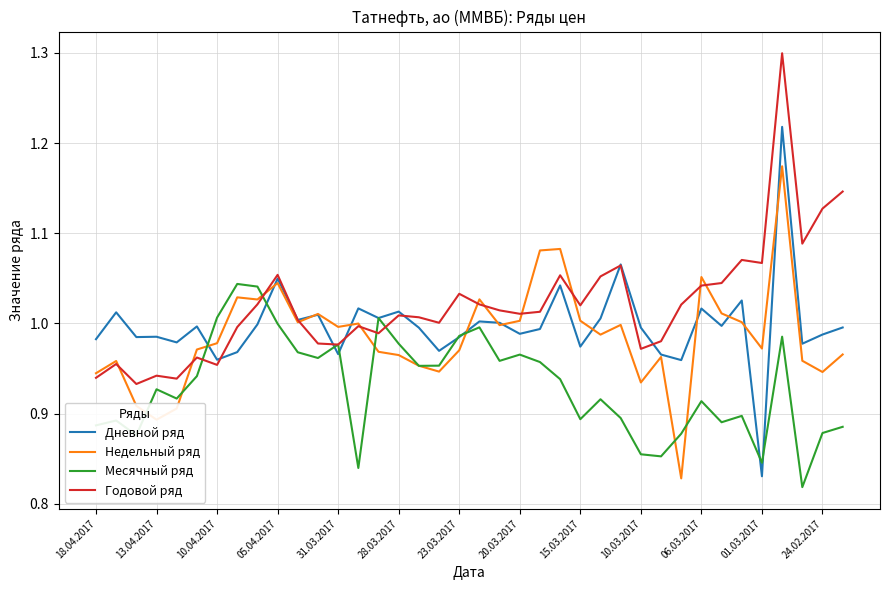

What is the maximum value shown in the chart?

1.3